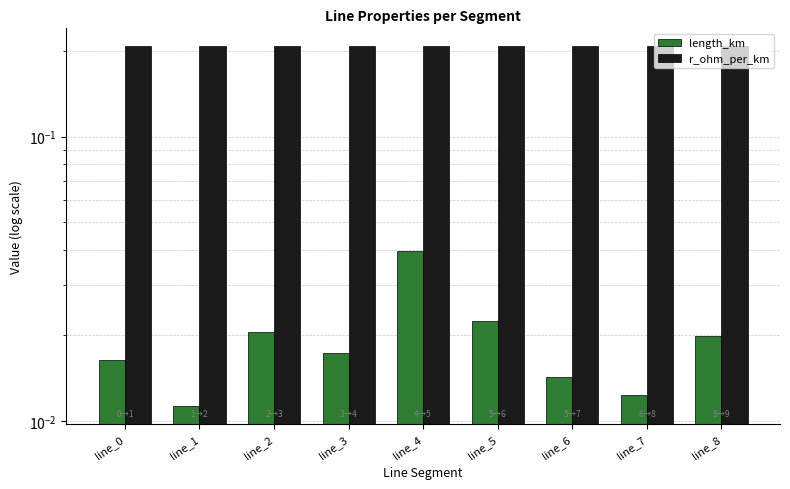

What is the sum of all r_ohm_per_km values?

1.9